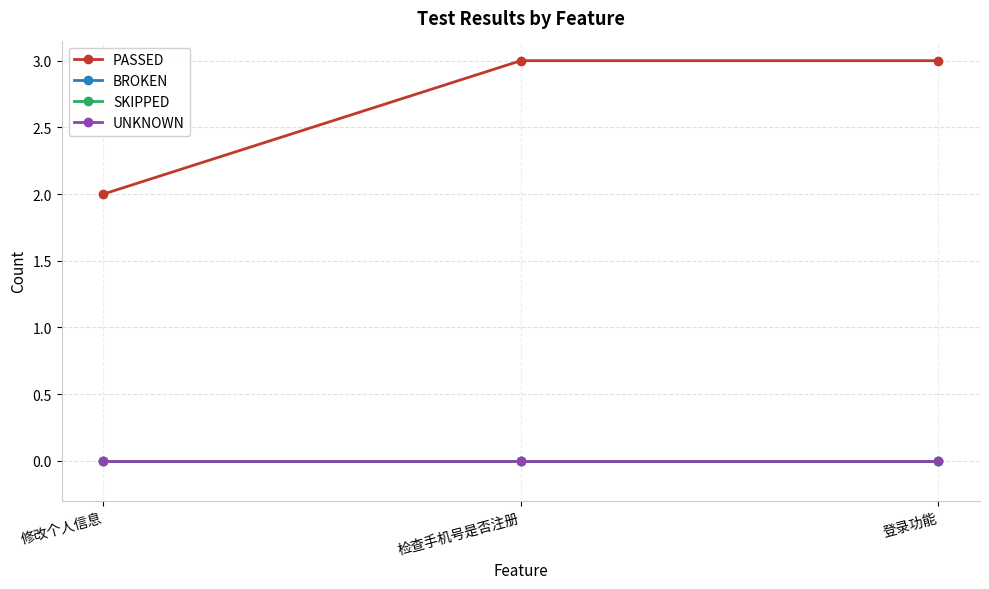

Does the chart display data point markers on the line(s)?

Yes